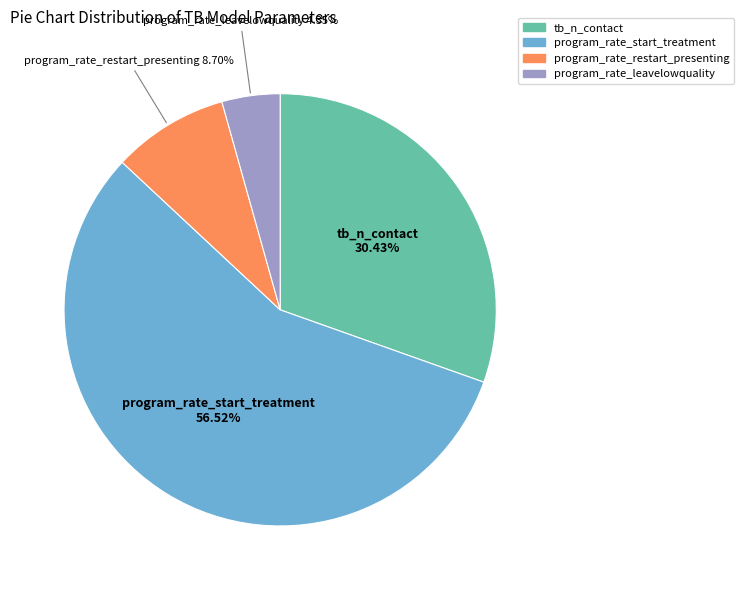

Is it true that tb_n_contact is 18% of the pie?

False